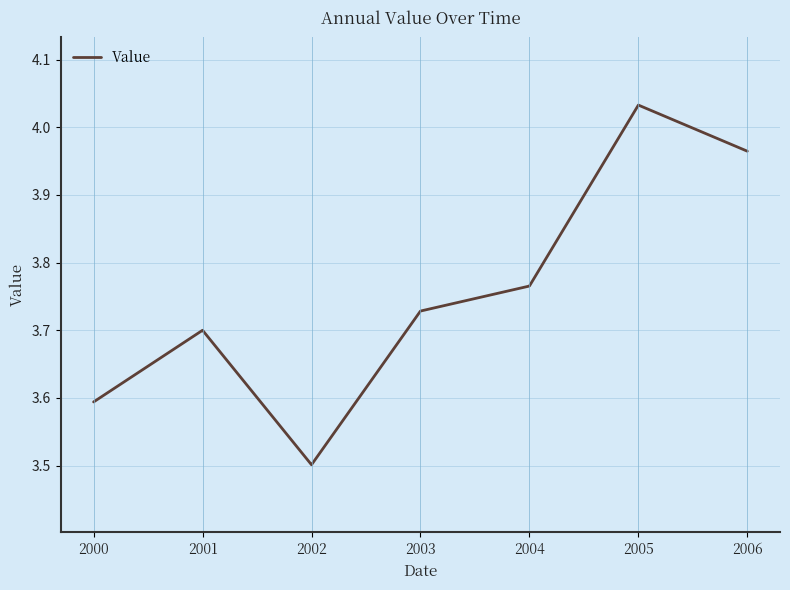

Which category has the lowest value across all series?

2002